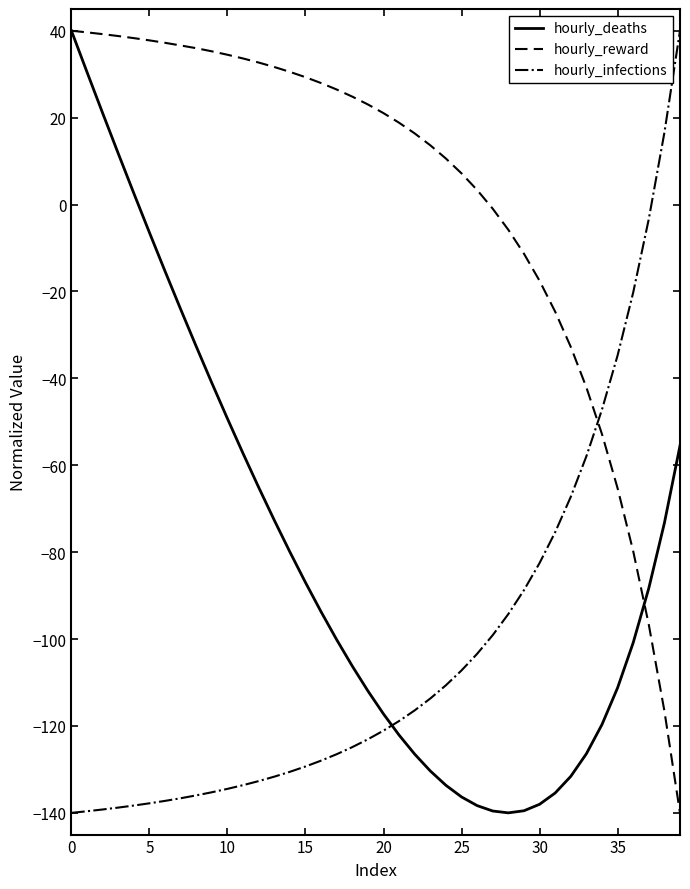

True or false: hourly_reward and hourly_infections intersect in this chart.

True